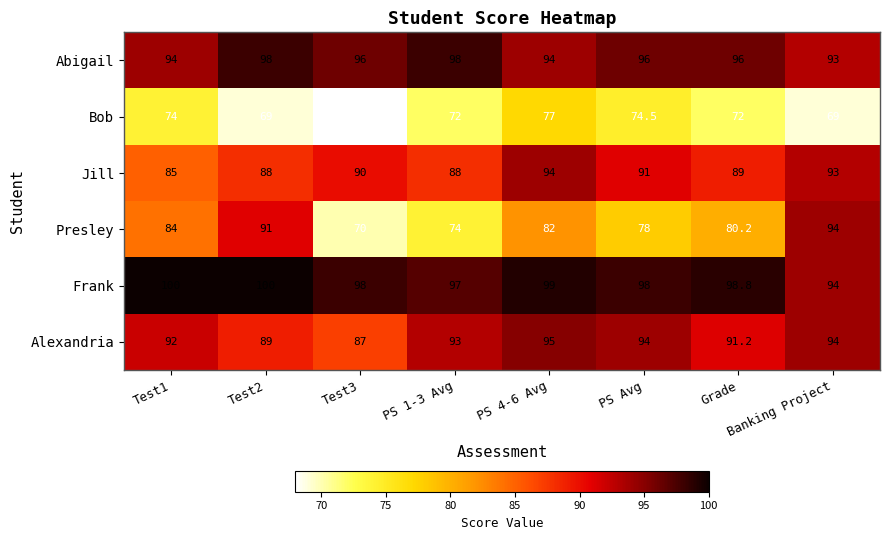

What is the difference between the second highest and minimum values in the Abigail series?

5.0